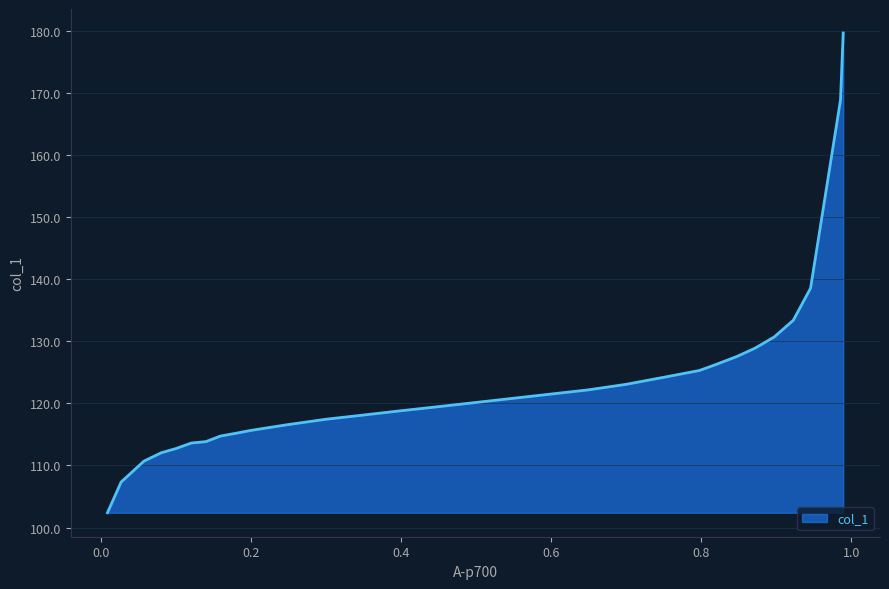

What is the smallest value displayed?

102.4